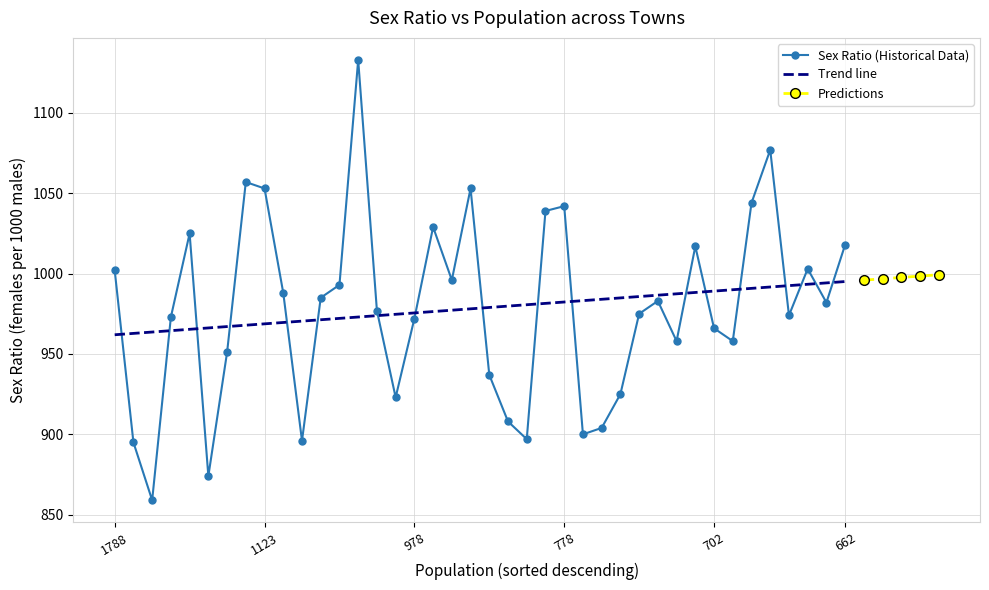

What is the lowest value of the Trend line series?

962.0